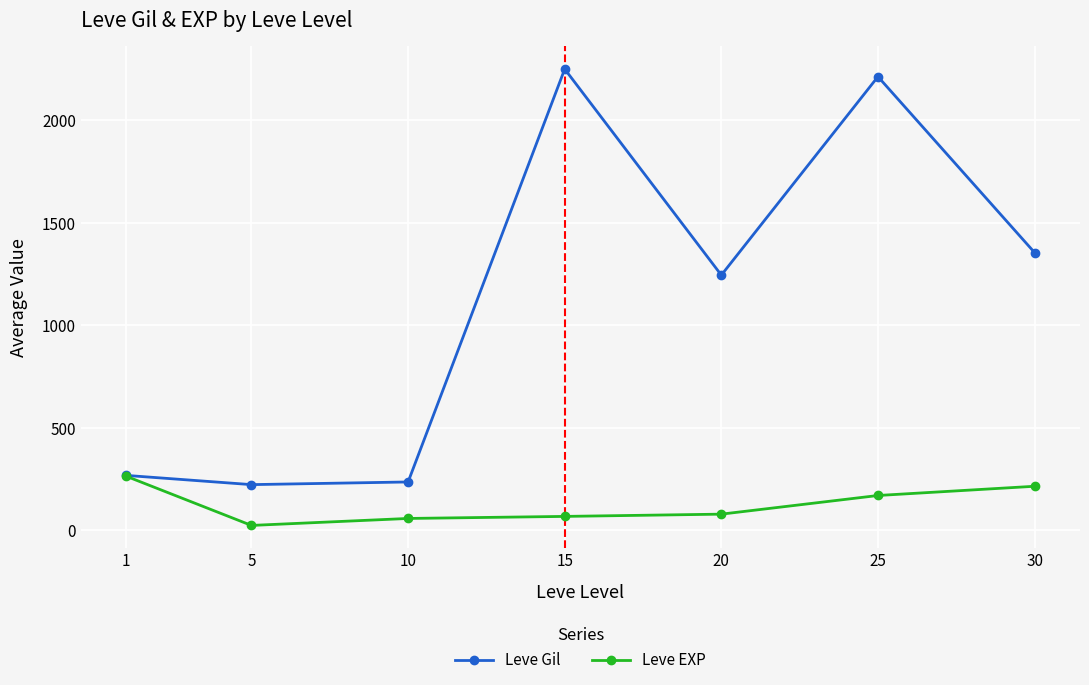

Which category has the lowest value across all series?

5